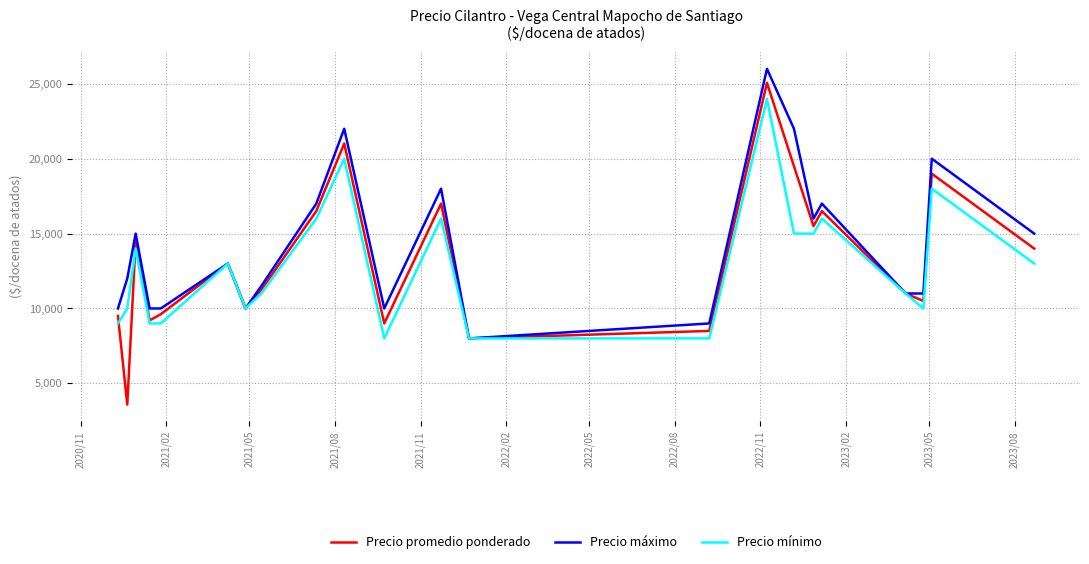

Which series has the widest spread of values?

Precio promedio ponderado